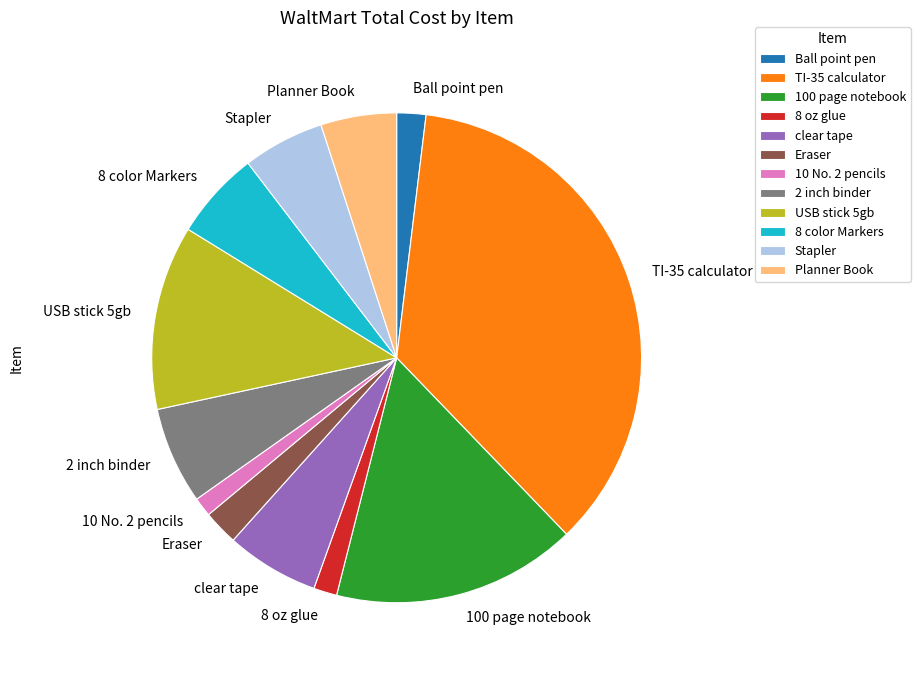

How many slices are in this pie chart?

12